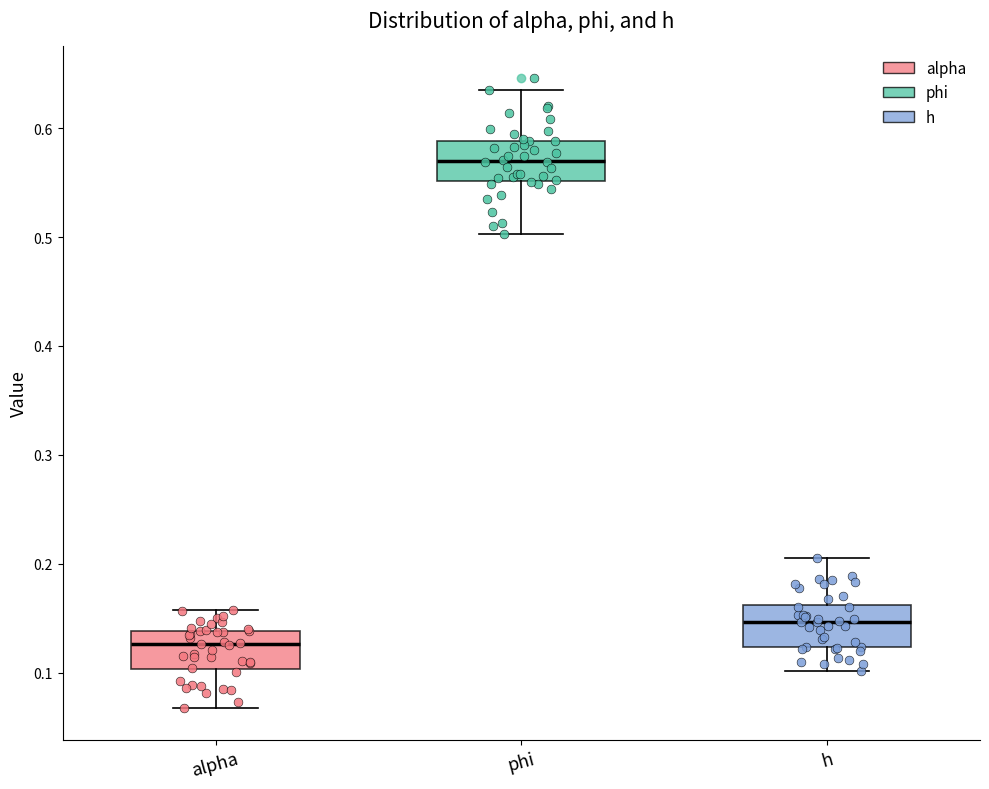

Reading left to right, read every box against the y-axis: the position of its median line, the range the box covers, and the ends of its whiskers. The values are not printed on the chart, so give them approximately, as read against the axis.

alpha: median 0.13, box 0.10 to 0.14, whiskers 0.07 to 0.16
phi: median 0.57, box 0.55 to 0.59, whiskers 0.50 to 0.64
h: median 0.15, box 0.12 to 0.16, whiskers 0.10 to 0.21